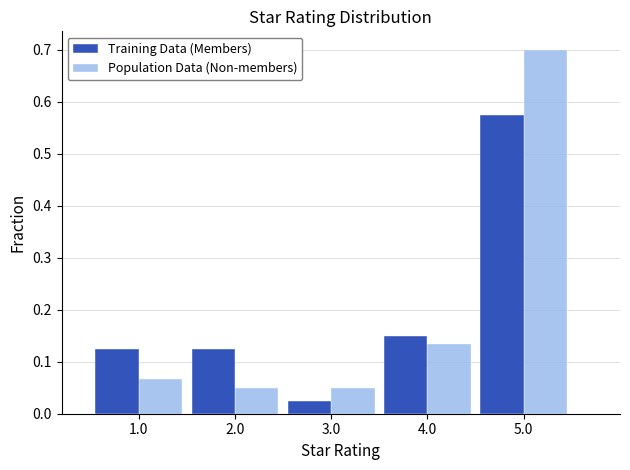

In the Population Data (Non-members) series, which range on the x-axis has the tallest bar?

4.5 to 5.5